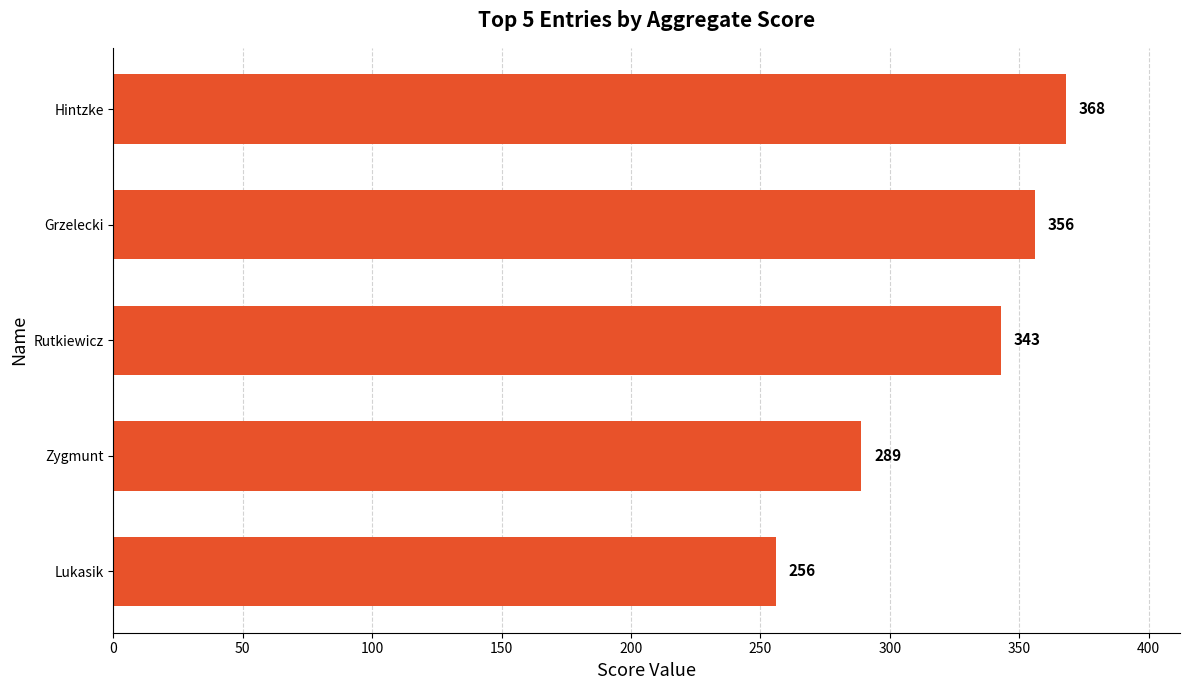

List the labels in order of value, largest first.

Hintzke, Grzelecki, Rutkiewicz, Zygmunt, Lukasik